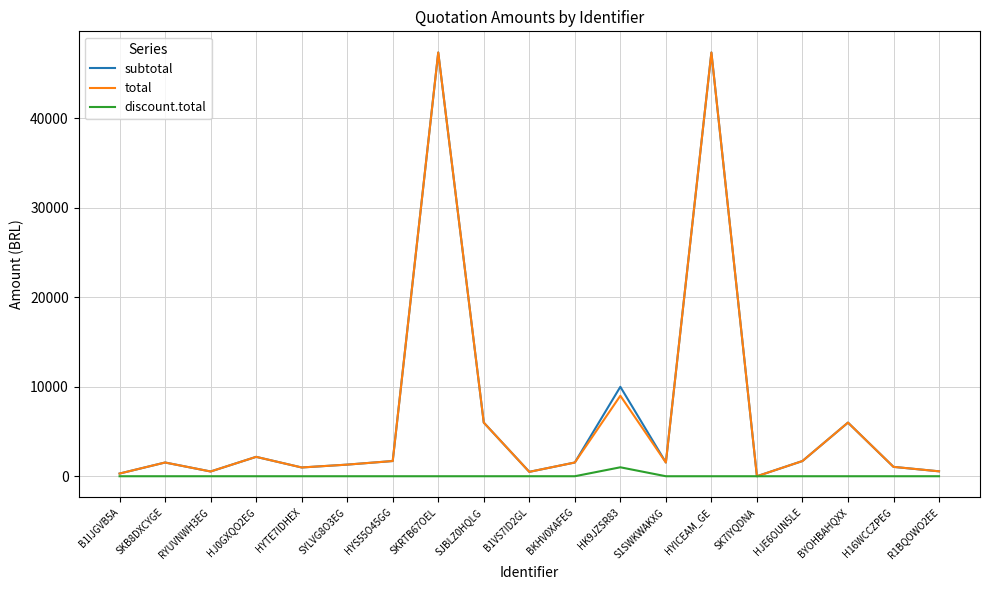

At how many categories does at least one series exceed 22833?

2